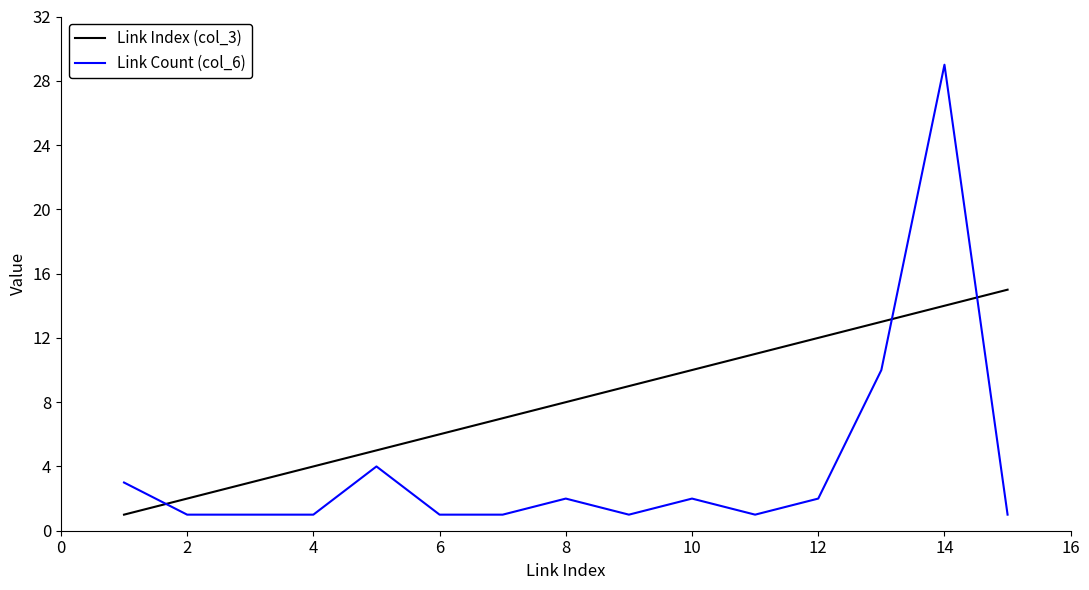

Count the number of data series in this chart.

2